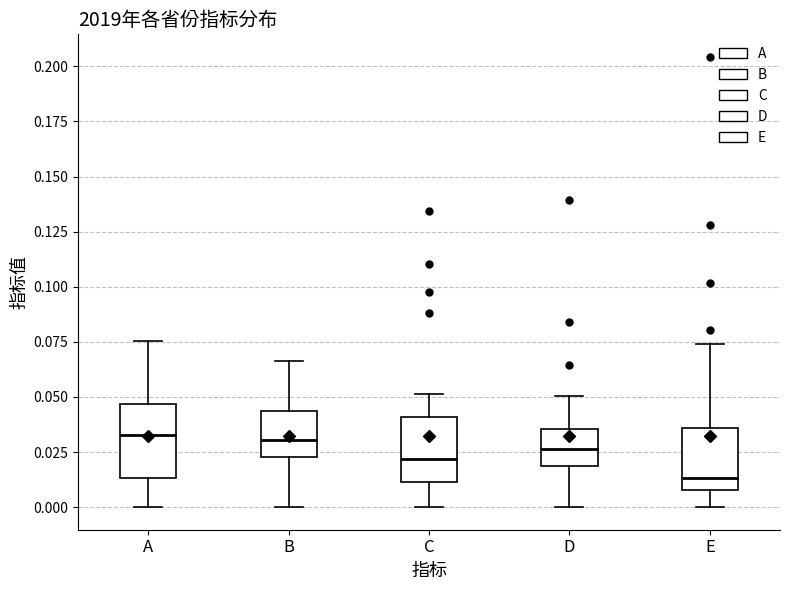

Reading left to right, transcribe this box plot: for each box, give where its median line is, the range the box spans, and where its two whiskers end, as read against the y-axis. The values are not printed on the chart, so give them approximately, as read against the axis.

A: median 0.035, box 0.015 to 0.045, whiskers 0.000 to 0.075
B: median 0.030, box 0.025 to 0.045, whiskers 0.000 to 0.065
C: median 0.020, box 0.010 to 0.040, whiskers 0.000 to 0.050
D: median 0.025, box 0.020 to 0.035, whiskers 0.000 to 0.050
E: median 0.015, box 0.010 to 0.035, whiskers 0.000 to 0.075